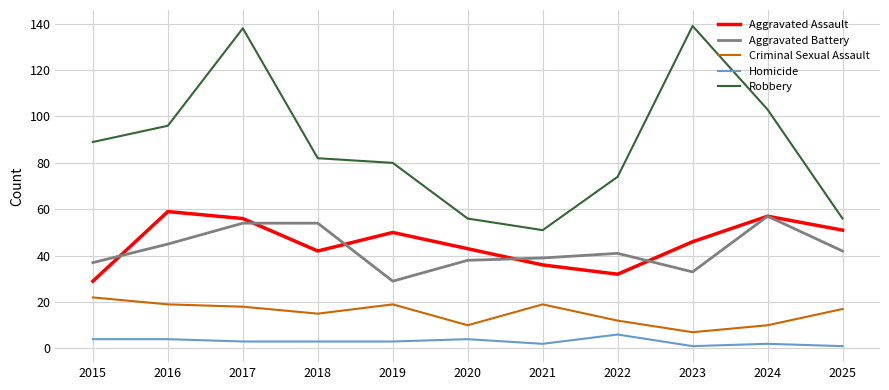

What is the difference between the highest and lowest values at 2020?

52